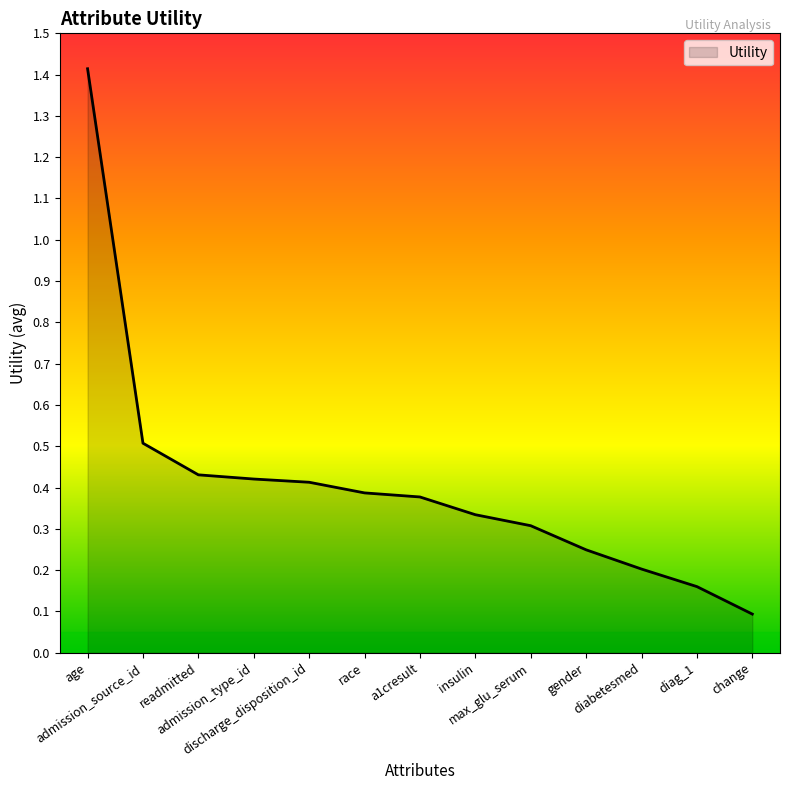

The chart shows a value of 0.0 at change. True or false?

False